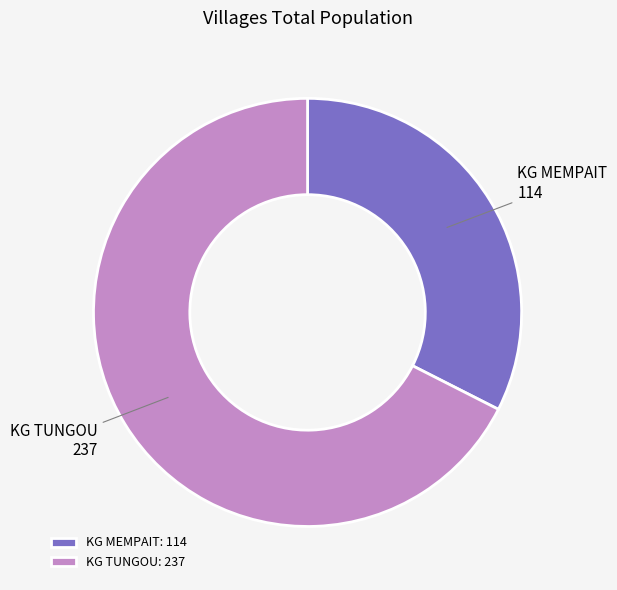

Which has a higher value, KG TUNGOU or KG MEMPAIT?

KG TUNGOU